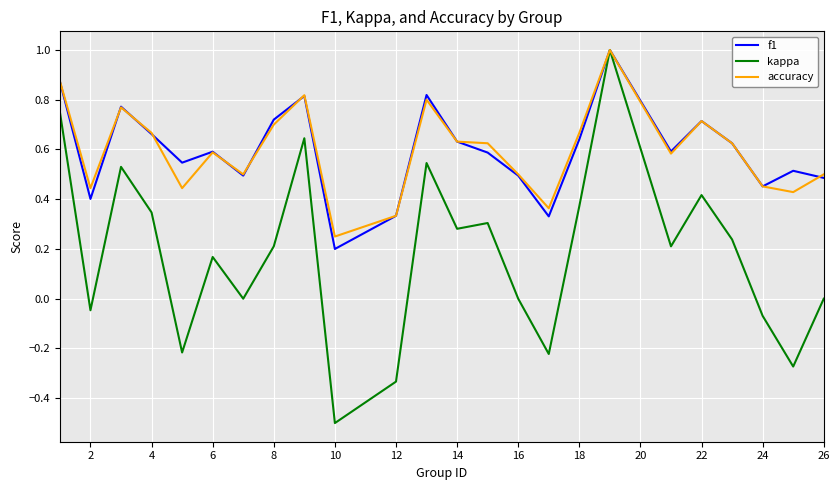

True or false: f1 has more than 1 interior local peaks.

True